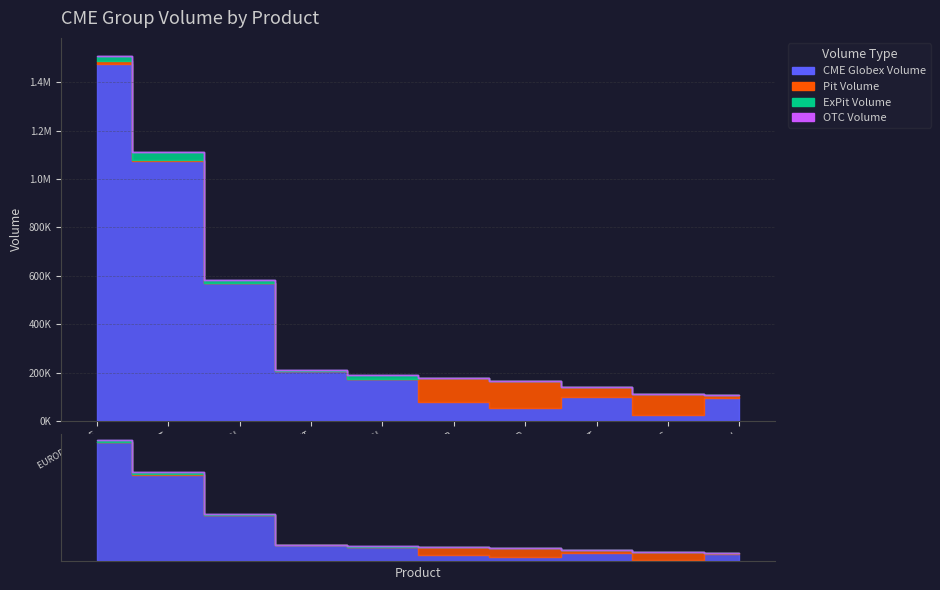

What is the difference between the maximum and second lowest values in the ExPit Volume series?

33726